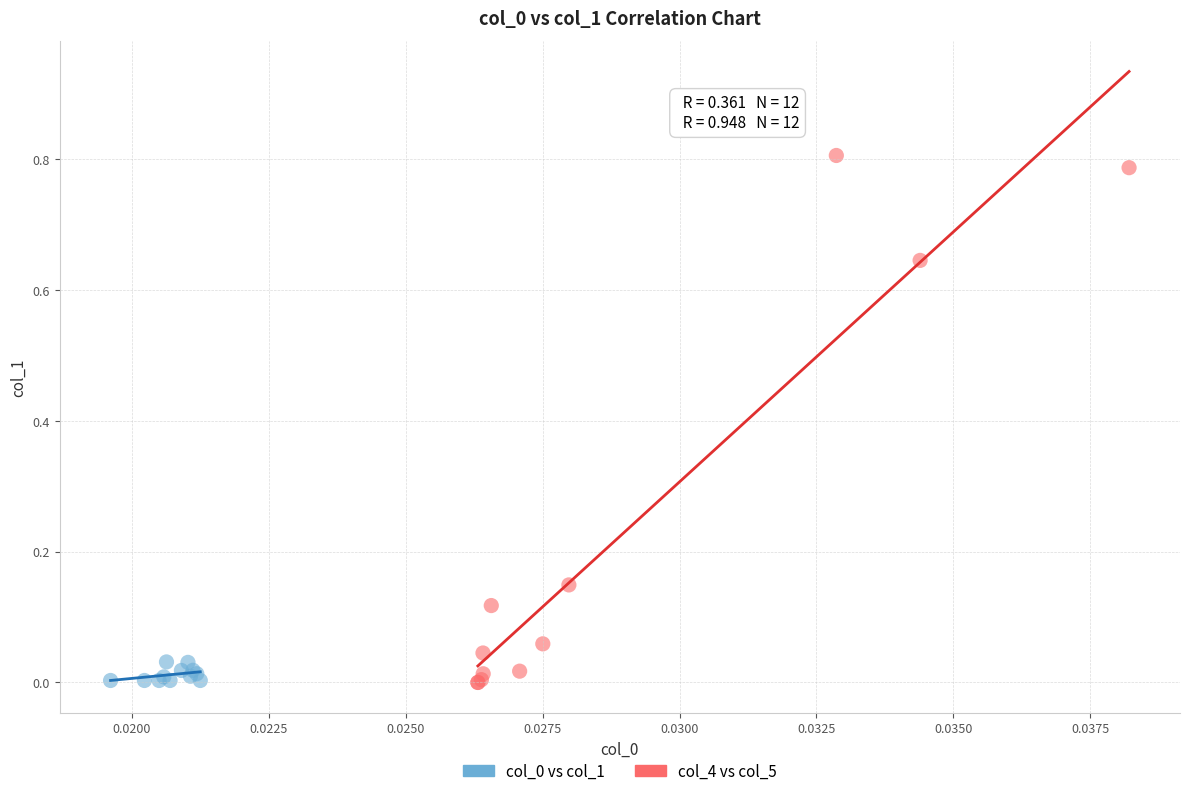

Which series contains the highest Y value?

col_4 vs col_5